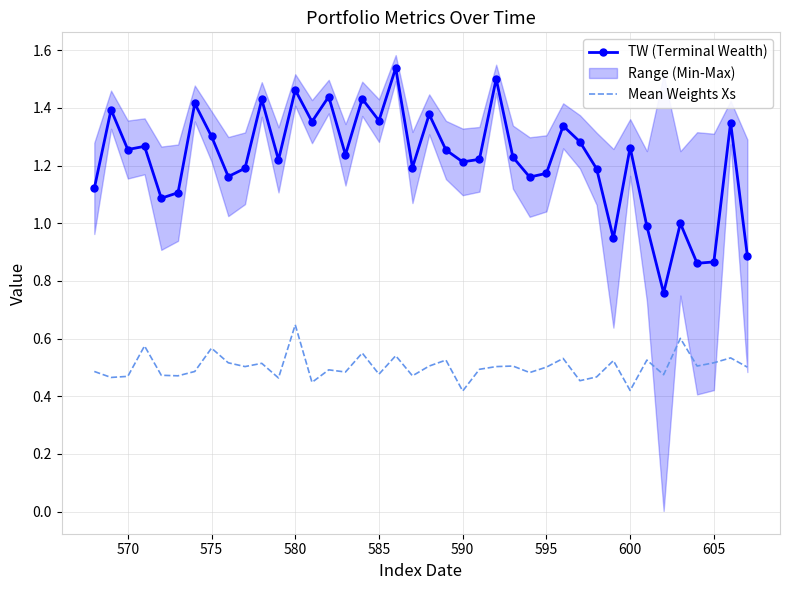

Rank the series by their average value, from highest to lowest.

TW (Terminal Wealth), Mean Weights Xs